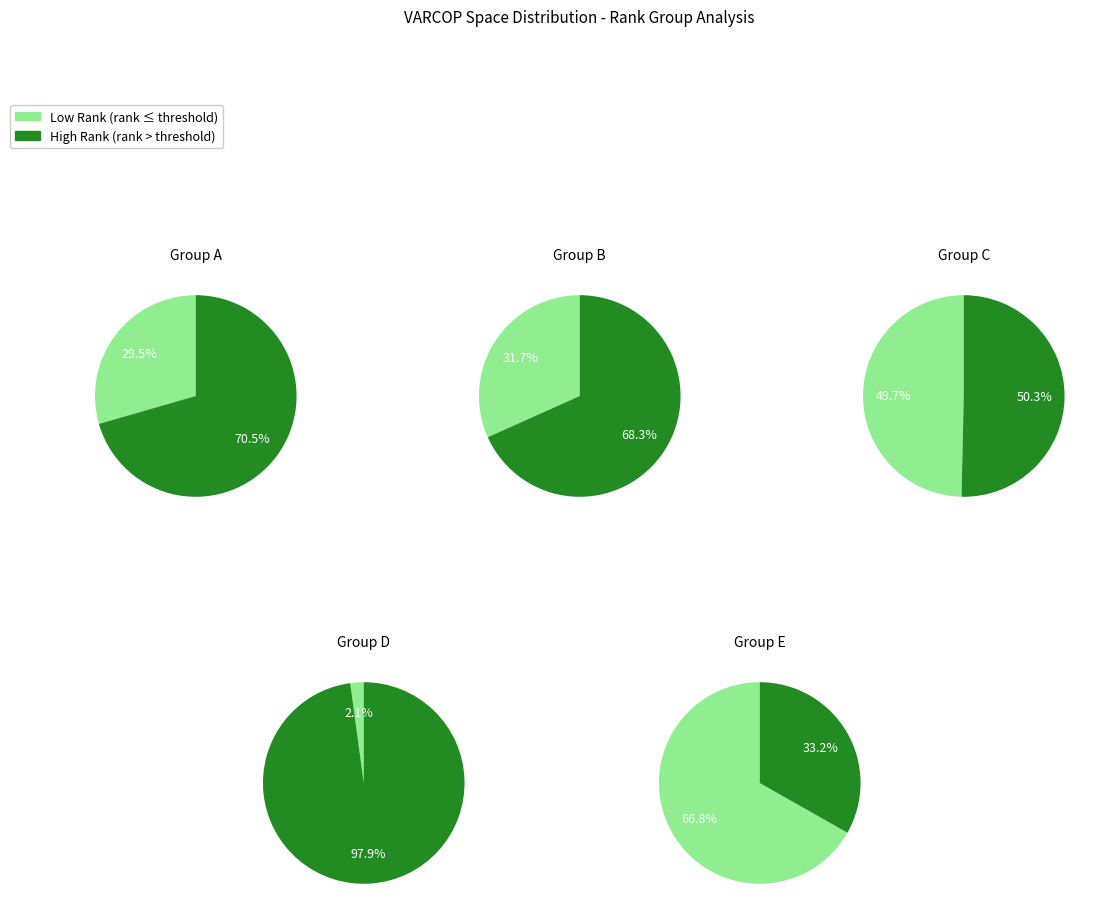

Combined, do 24 and 23 account for over 50%?

No